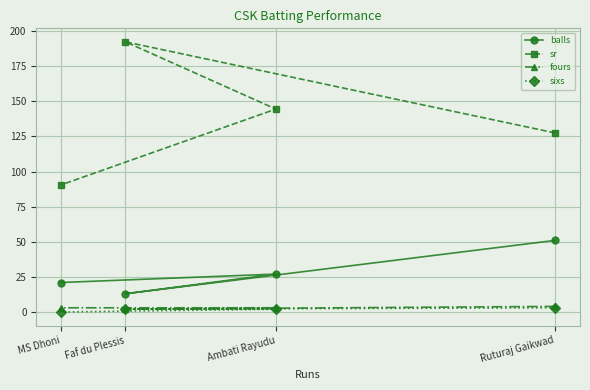

True or false: sixs and sr cross at least once.

False